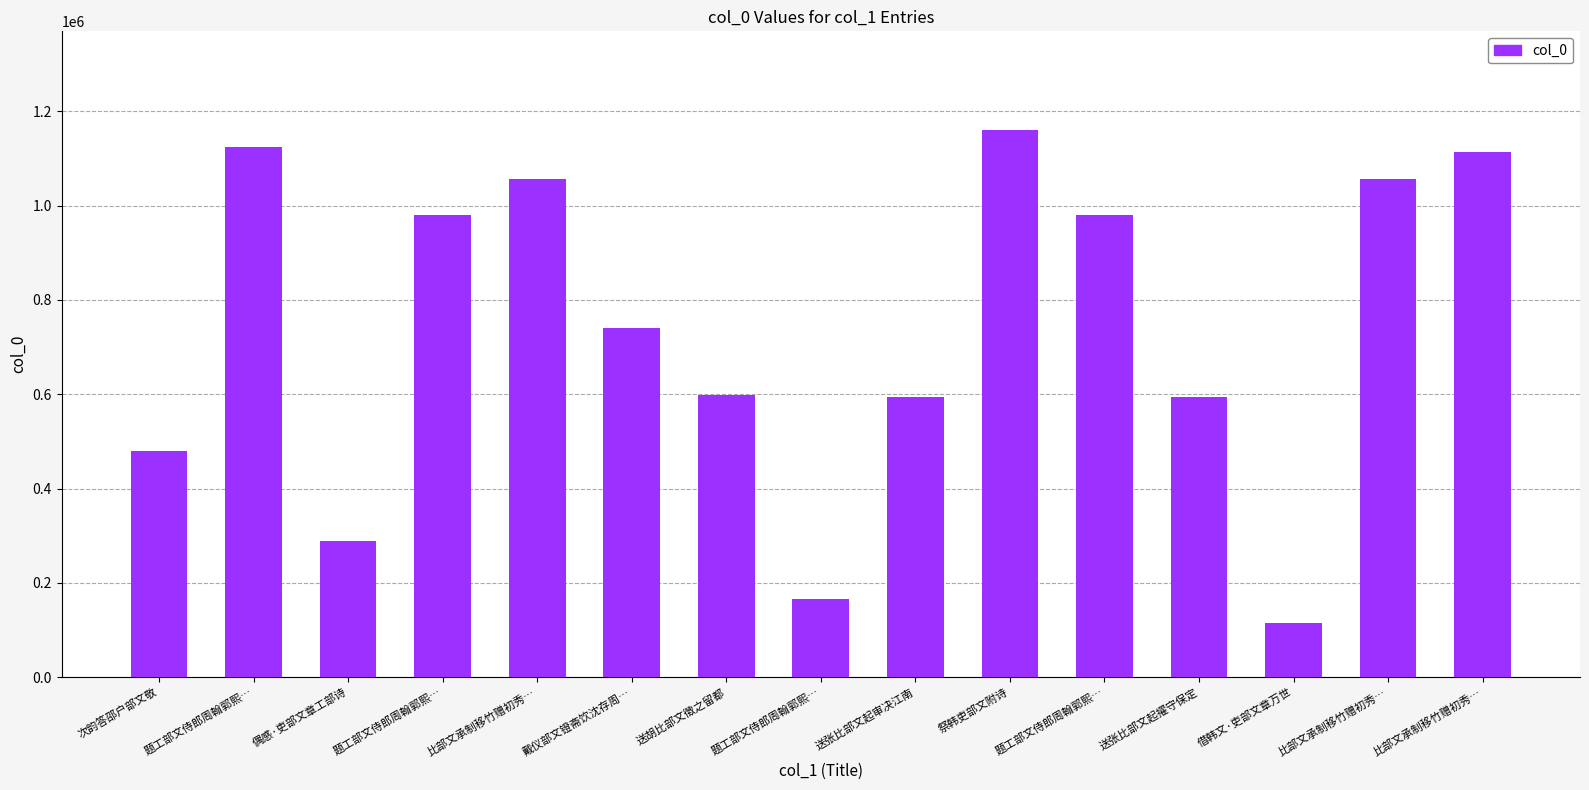

Are the bars horizontal?

No